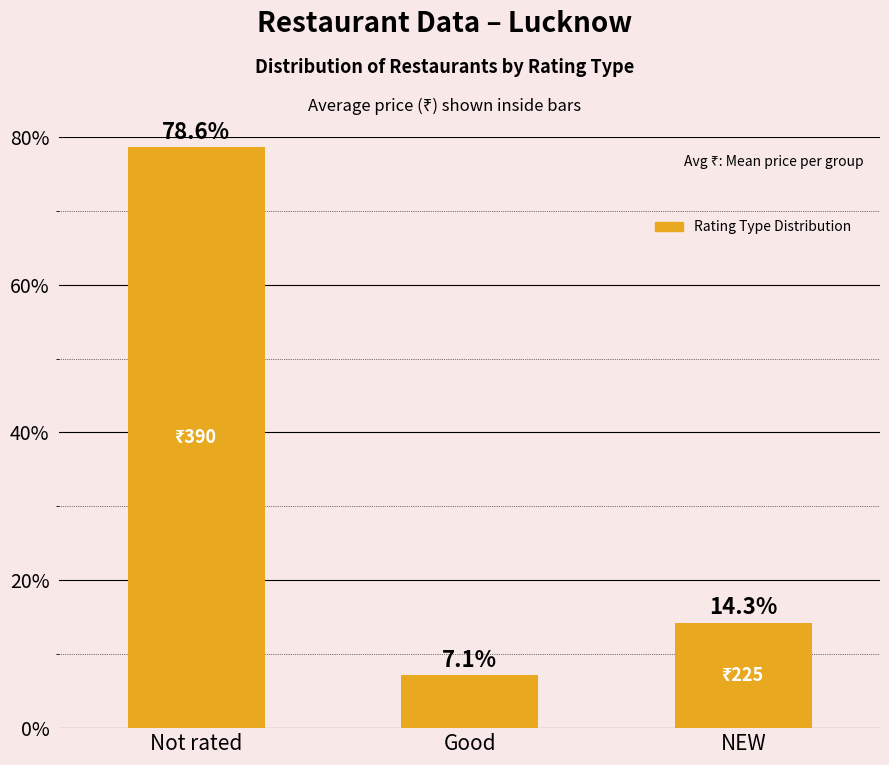

Rank the categories by value from lowest to highest.

Good, NEW, Not rated